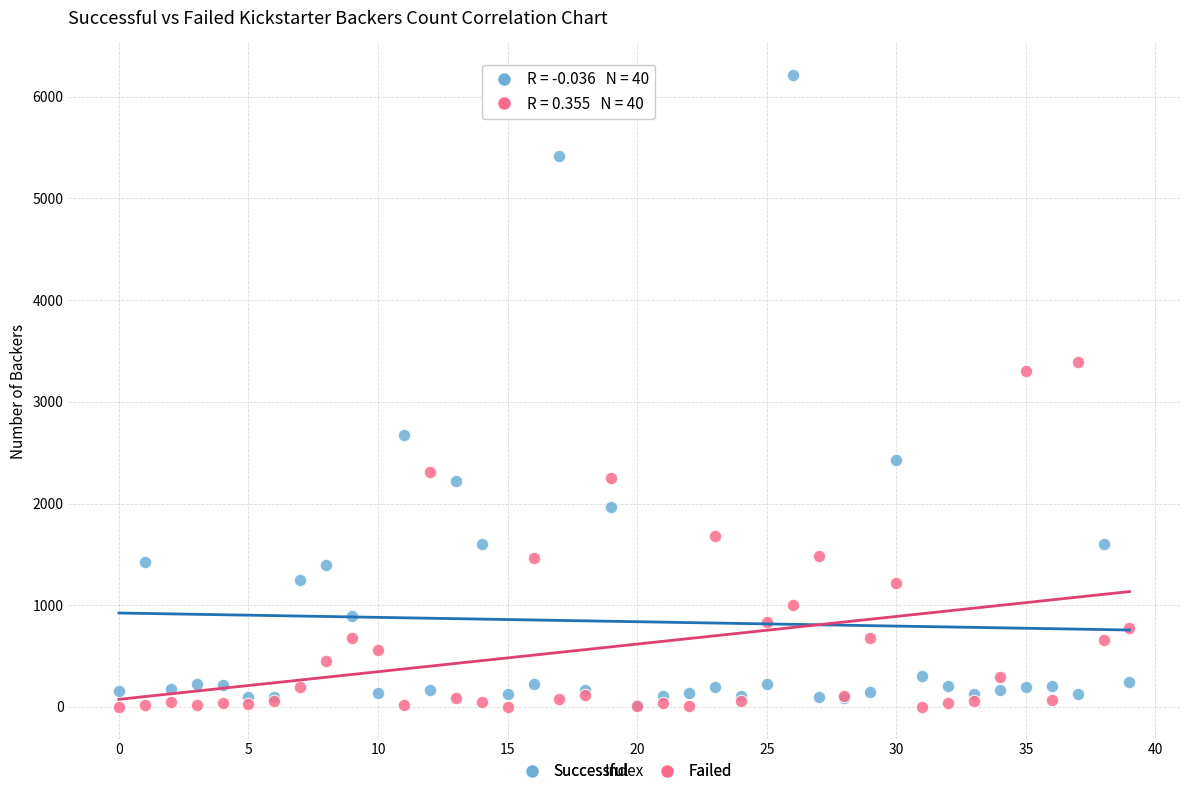

Across all series, what Y value is closest to 3106?

3304